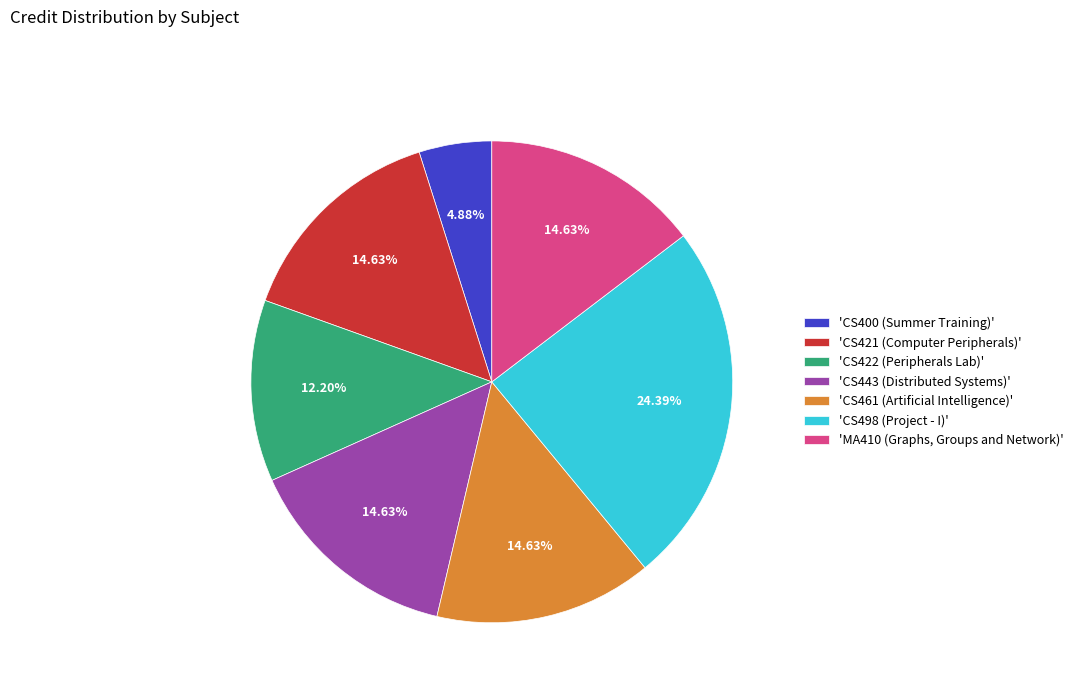

Do 'MA410 (Graphs, Groups and Network)' and 'CS400 (Summer Training)' together represent more than half of the pie?

No